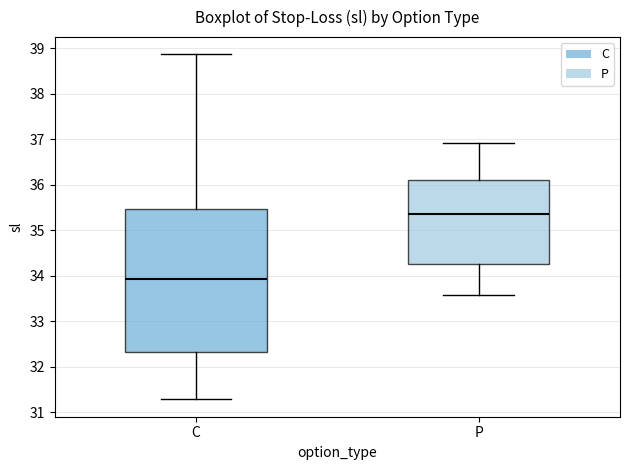

Reading left to right, transcribe this box plot: for each box, give where its median line is, the range the box spans, and where its two whiskers end, as read against the y-axis. The values are not printed on the chart, so give them approximately, as read against the axis.

C: median 33.9, box 32.3 to 35.5, whiskers 31.3 to 38.9
P: median 35.4, box 34.3 to 36.1, whiskers 33.6 to 36.9